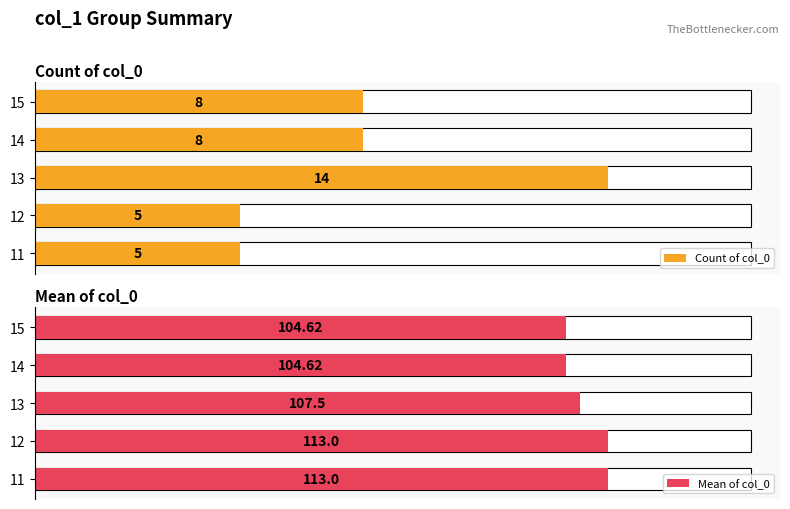

The Count of col_0 series shows 7.8 at 11. True or false?

False